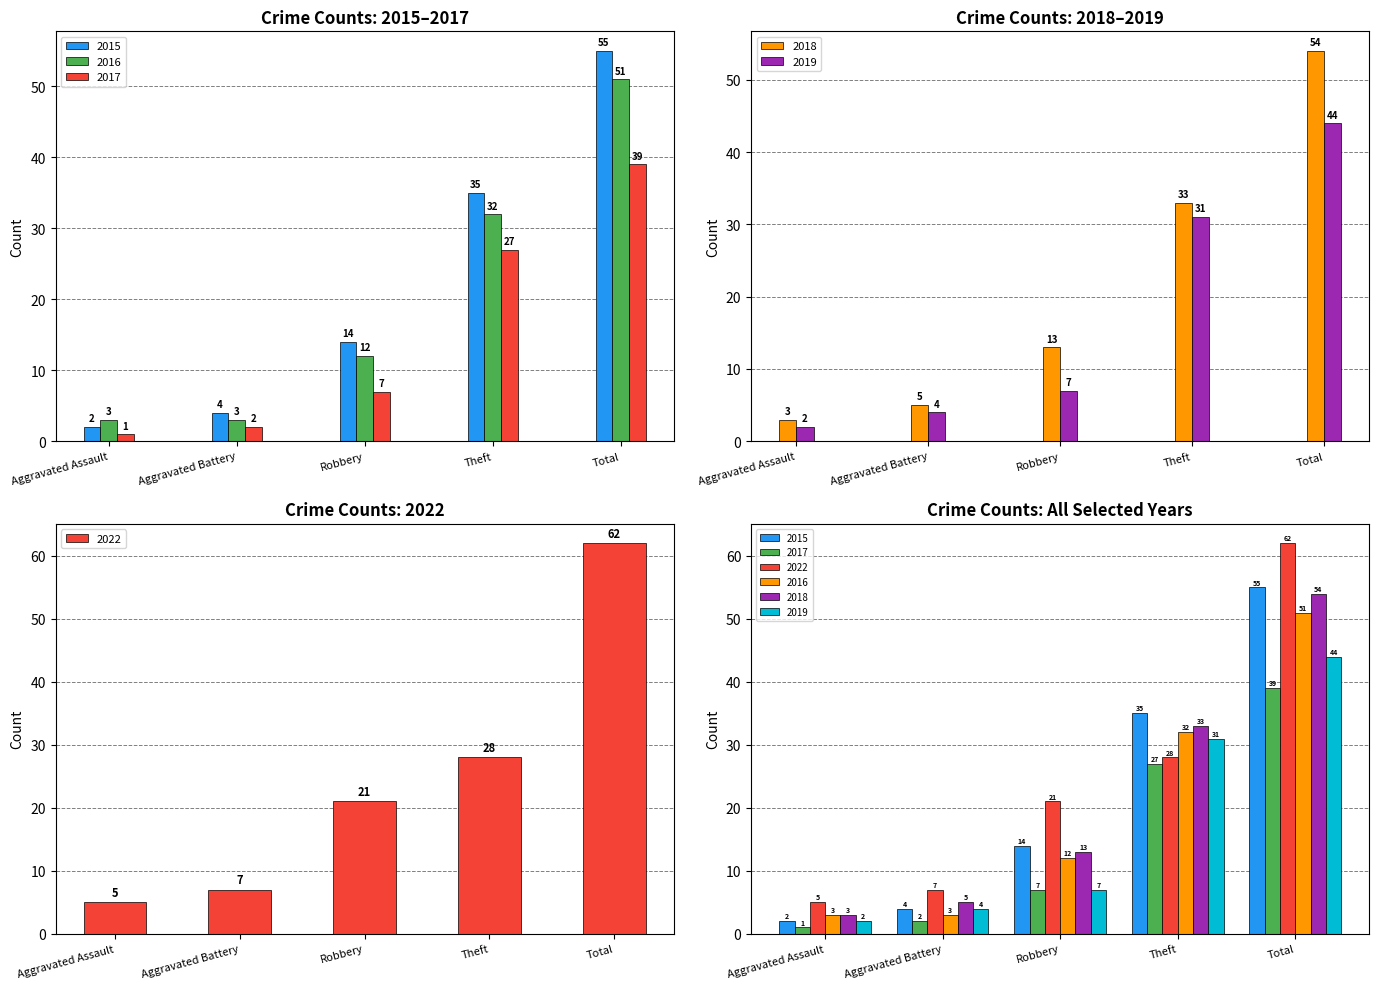

What is the total value across all series at Total?

305